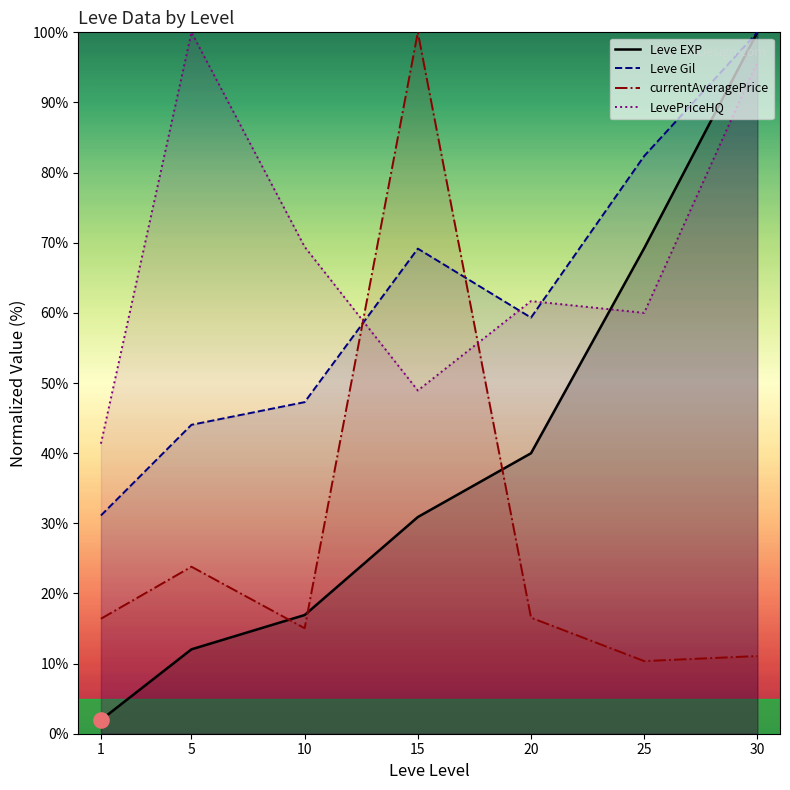

At how many categories does at least one series exceed 29?

7